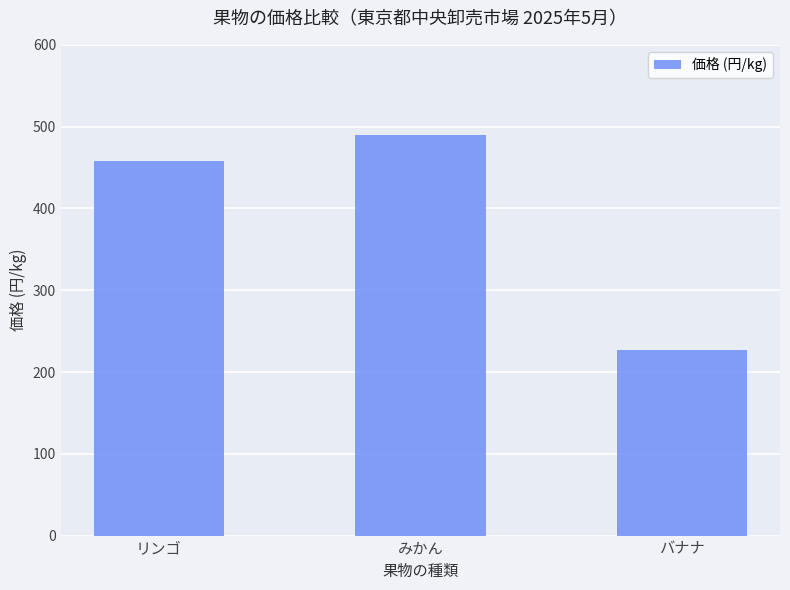

Where is the data nearest to the value 358?

リンゴ